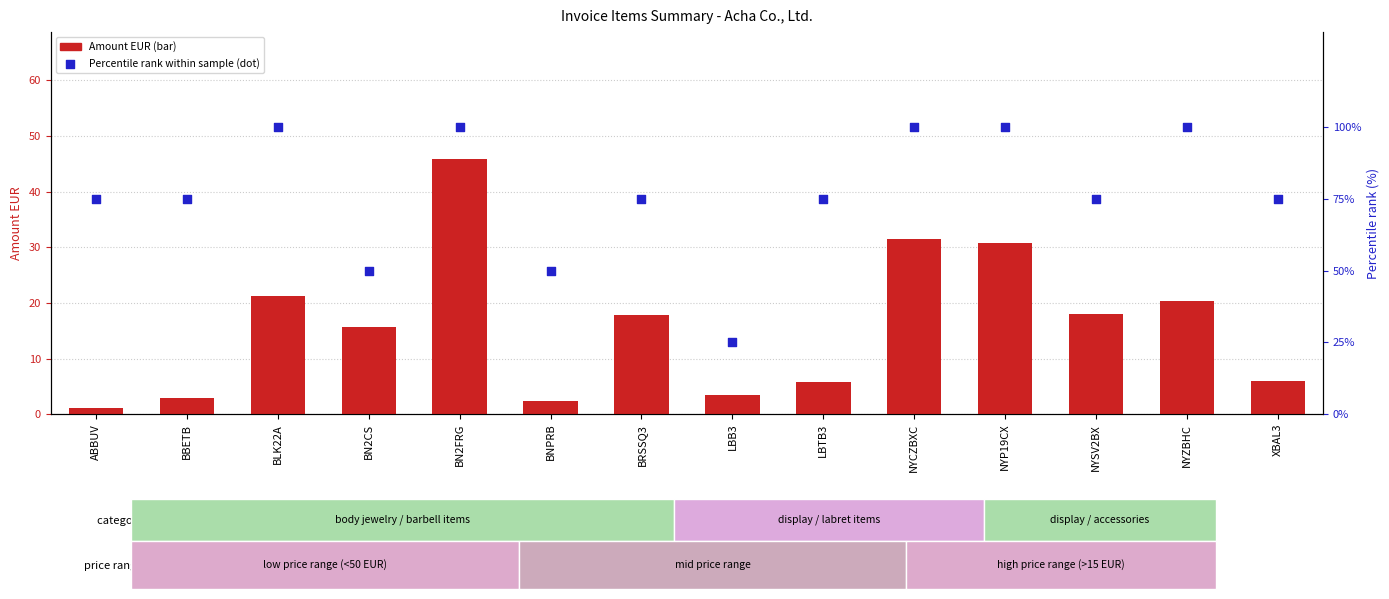

Which series contains the highest Y value?

Percentile rank within the sample